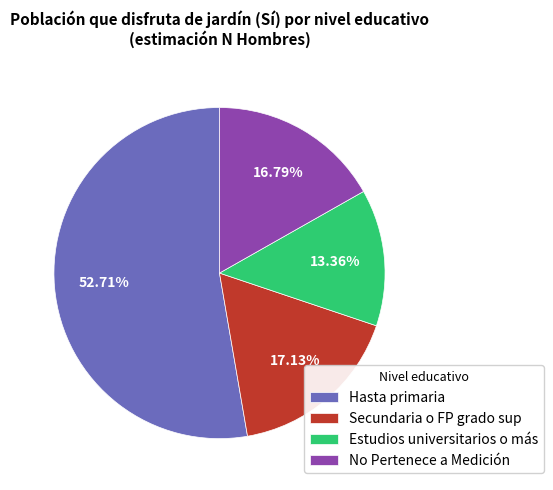

The Secundaria o FP grado sup slice represents 17% of the pie. True or false?

True